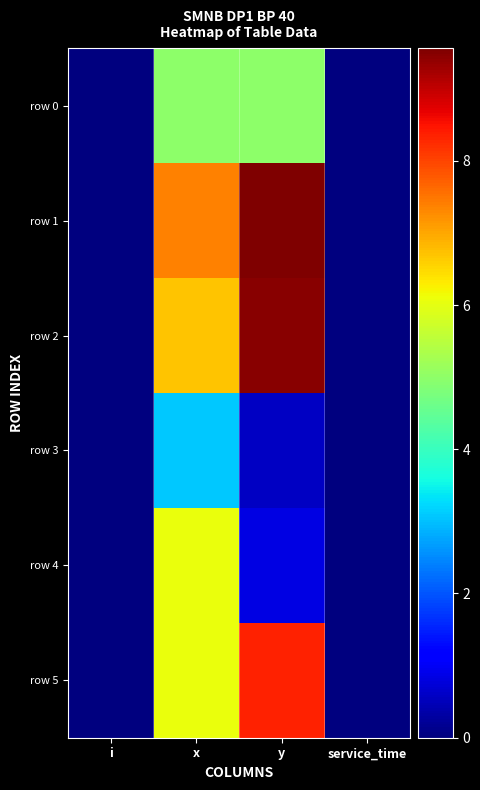

At which category is the sum across all series the highest?

x